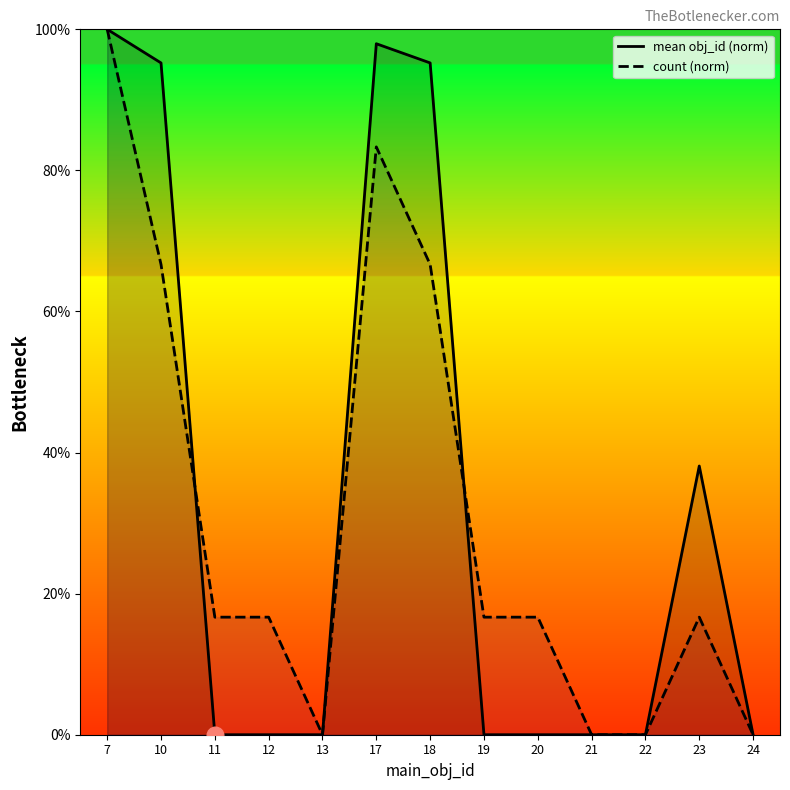

List the labels in order of mean obj_id (norm) value, largest first.

7, 17, 10, 18, 23, 11, 12, 13, 19, 20, 21, 22, 24